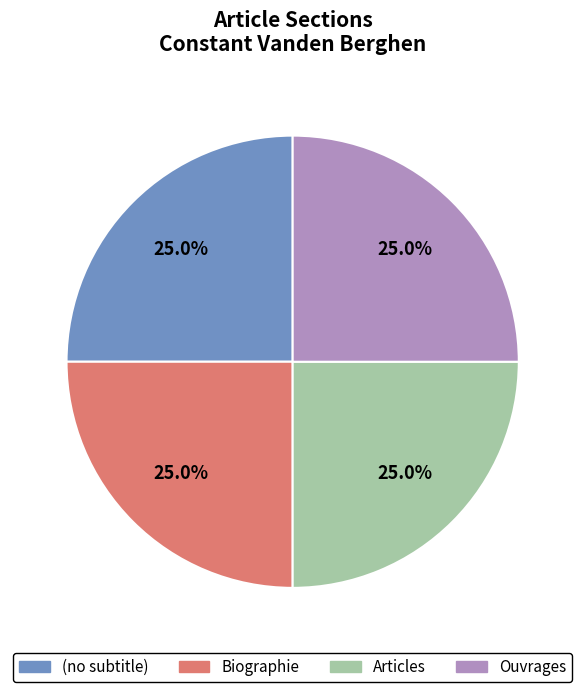

Combined, what portion of the pie is Articles and Biographie?

50.0%